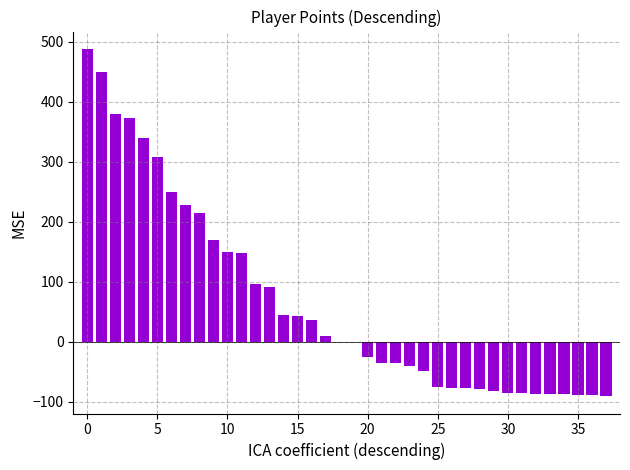

What is the maximum value shown in the chart?

488